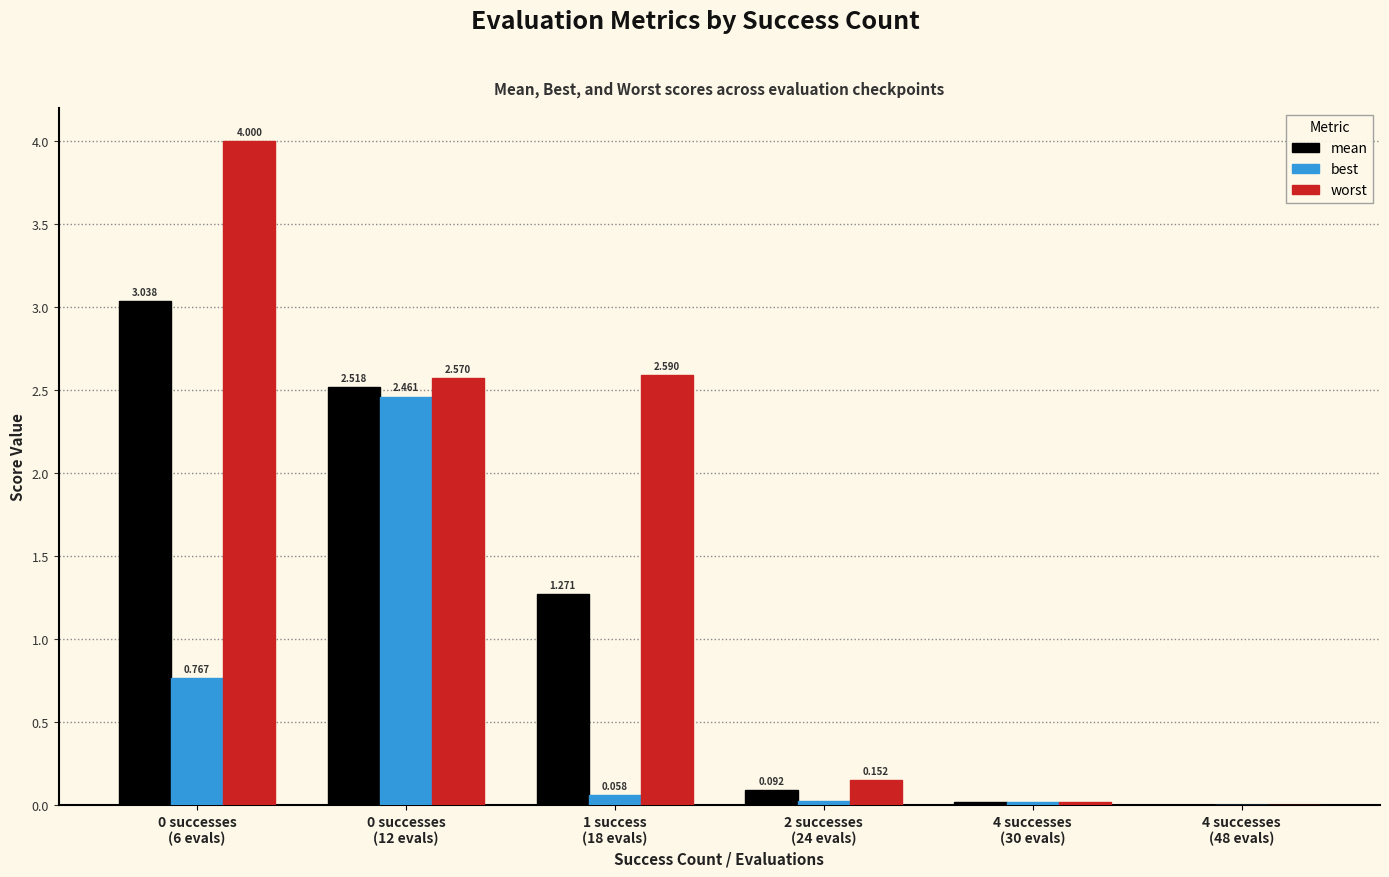

Which series has the largest total across all categories?

worst